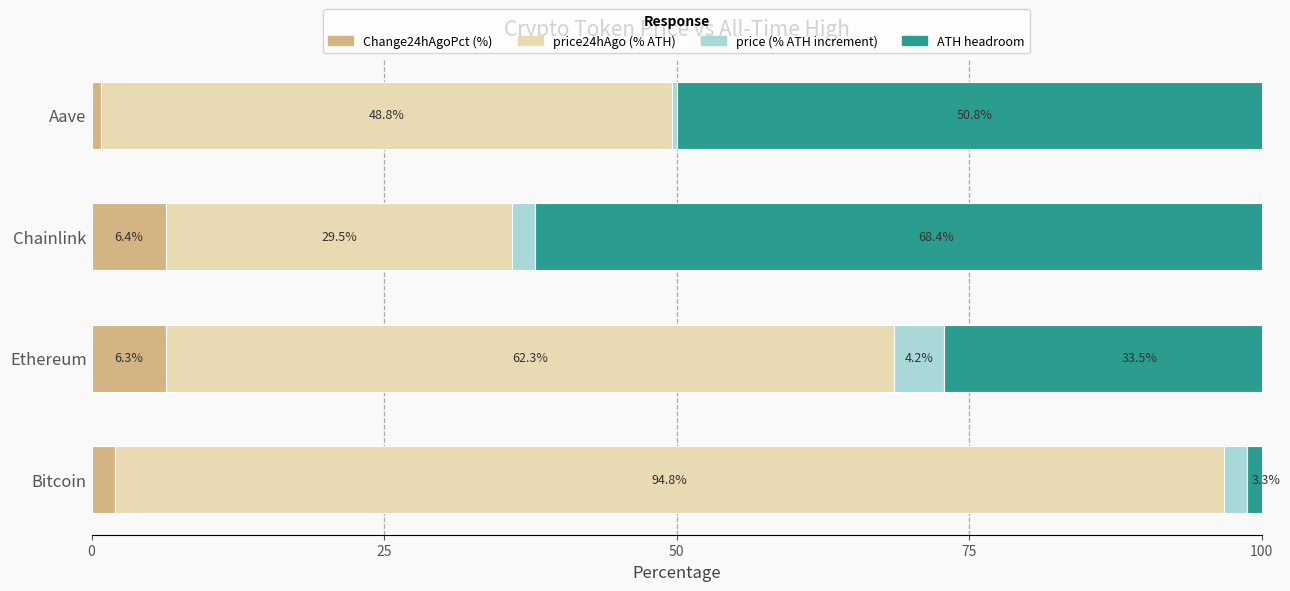

How many series are shown in this chart?

4